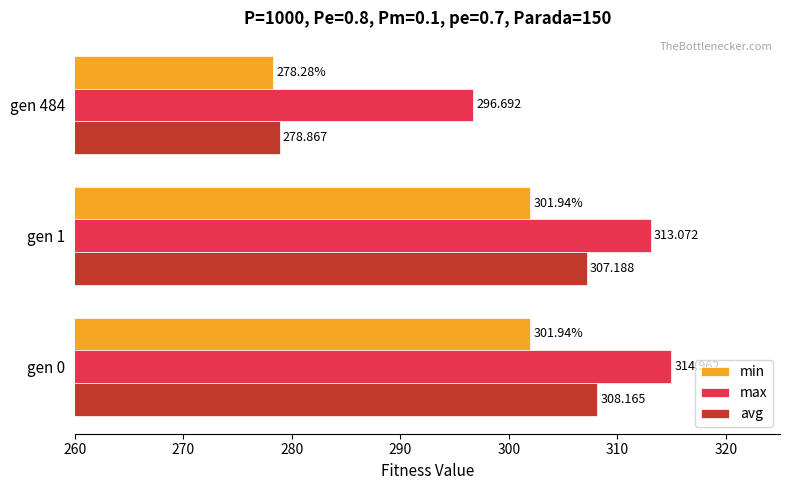

Which series changed the most between gen 1 and gen 484?

avg